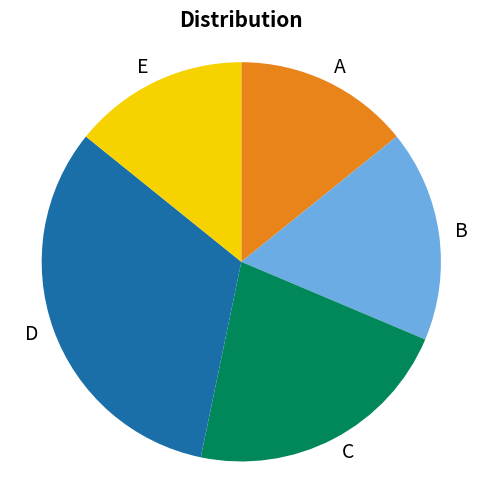

What is the ratio of the value at E to the value at D?

0.4